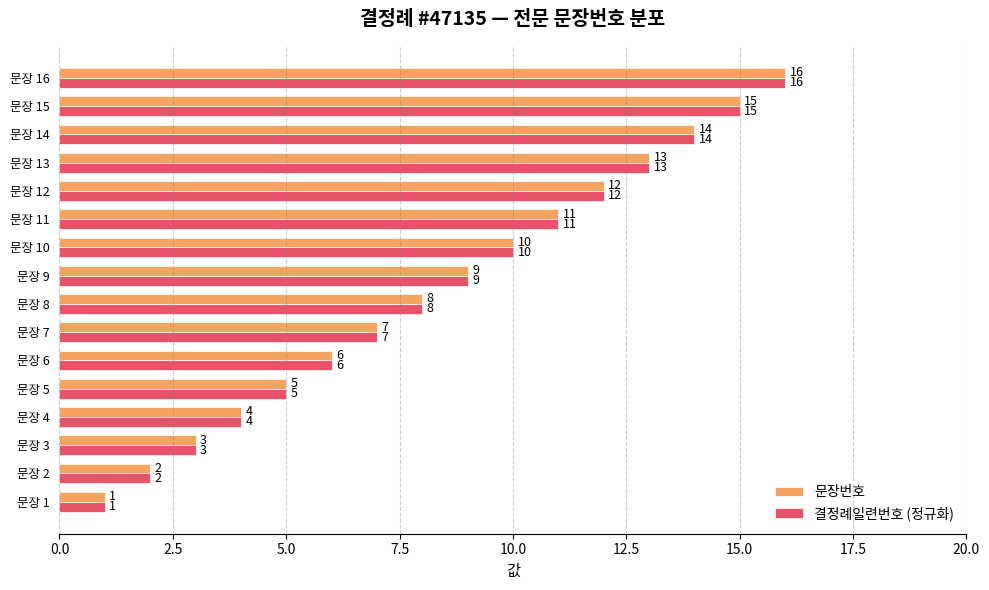

Where is 문장번호 nearest to the value 8?

문장 8